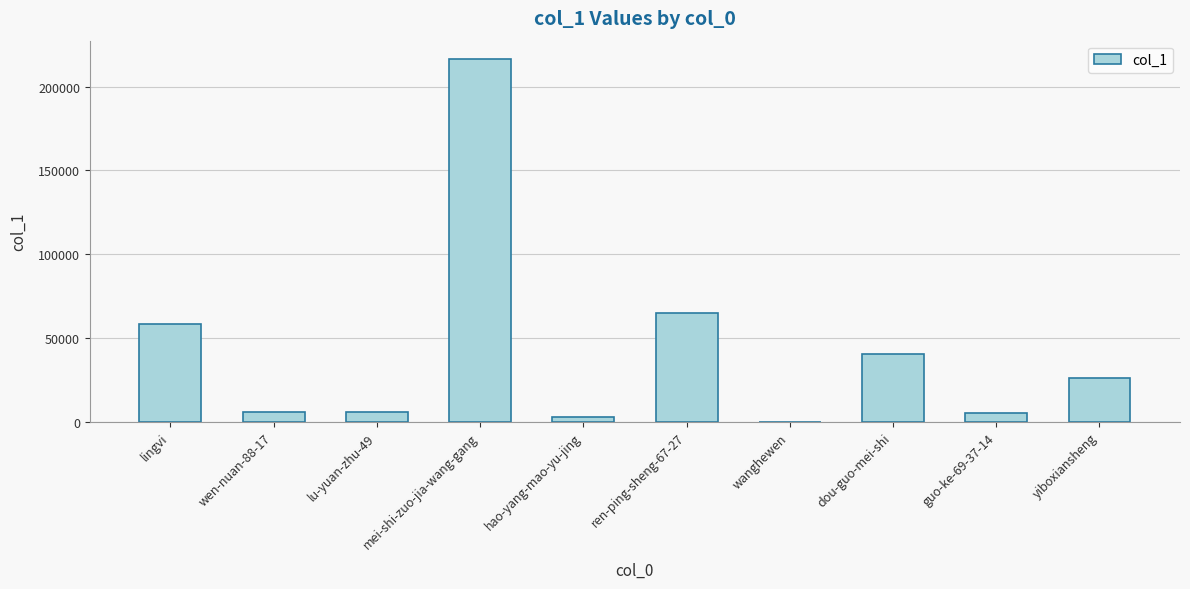

The chart shows a value of 65127 at ren-ping-sheng-67-27. True or false?

True